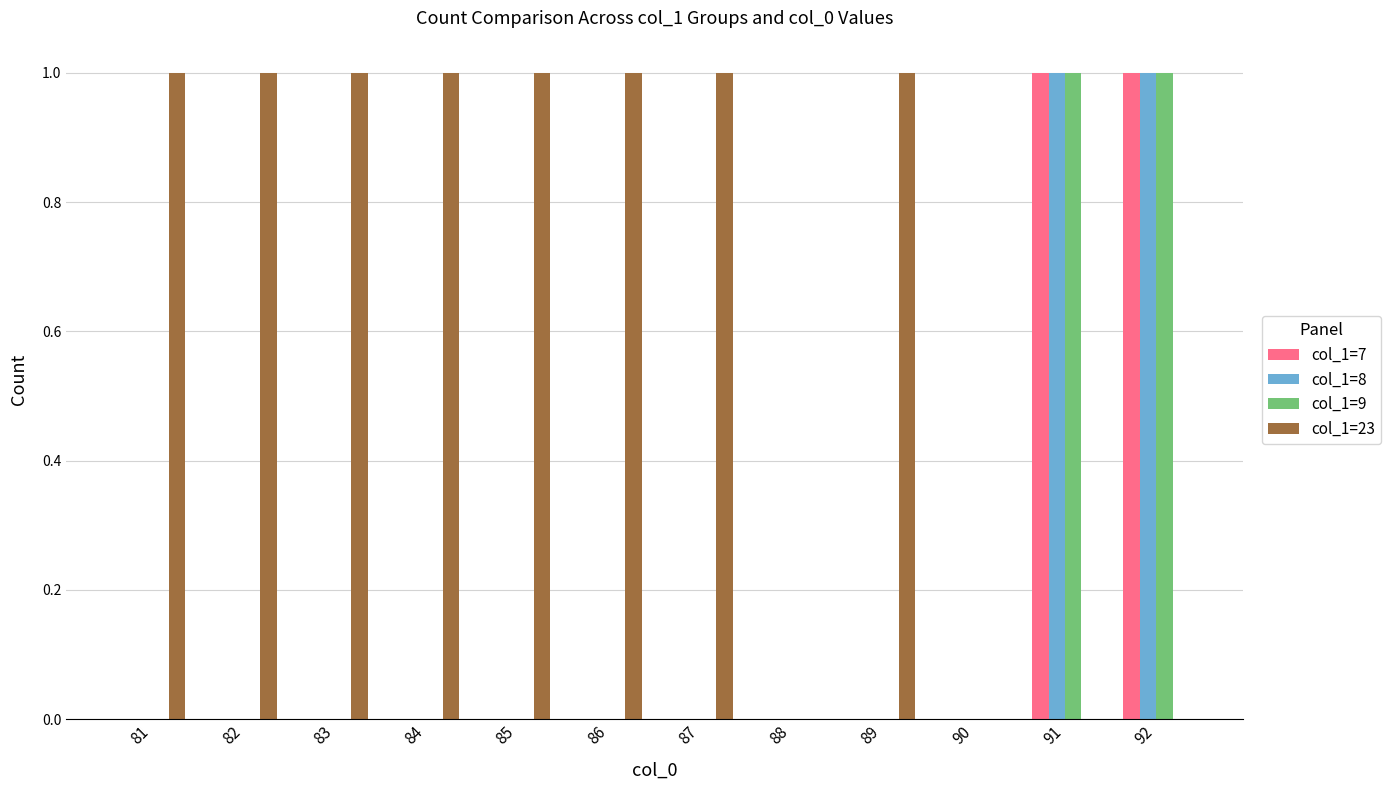

What is the maximum value for col_1=23?

1